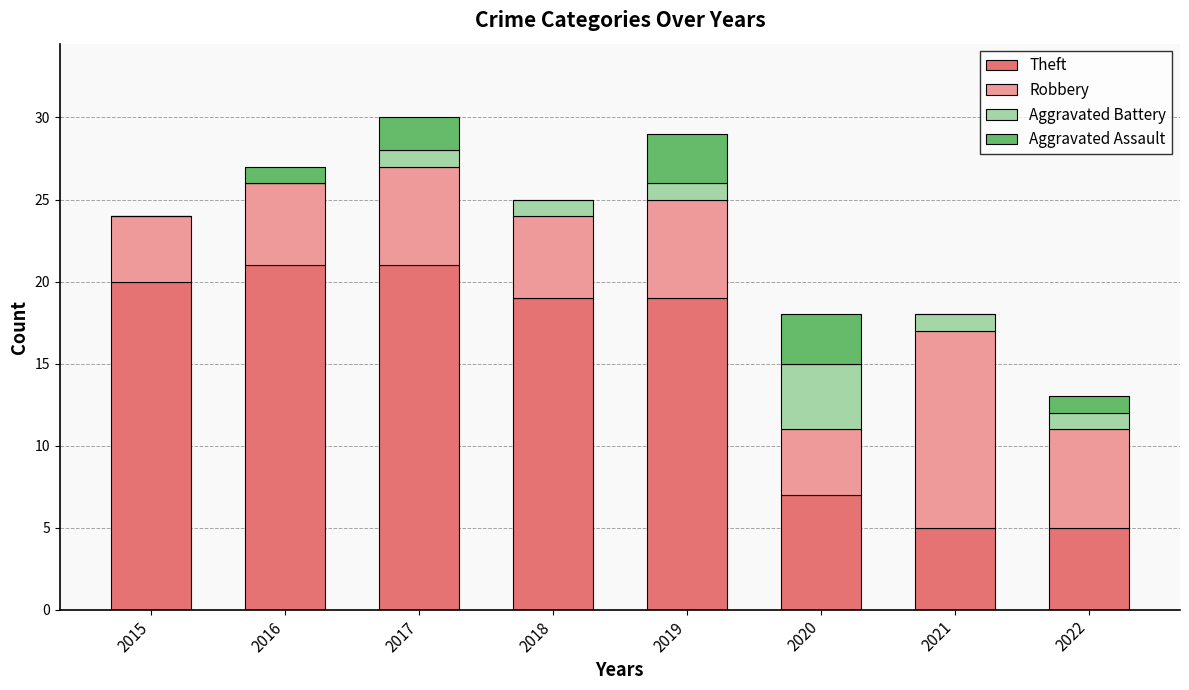

What is the total value across all series at 2018?

25